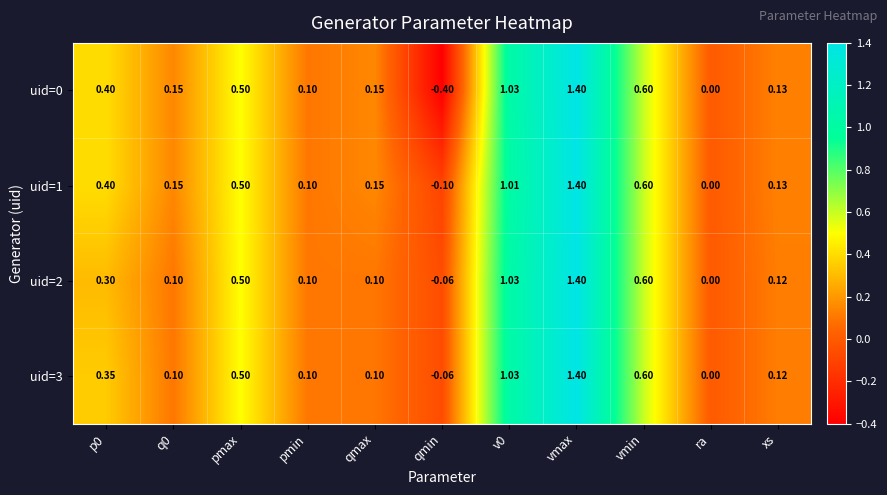

Where is uid=2 nearest to the value 0?

ra